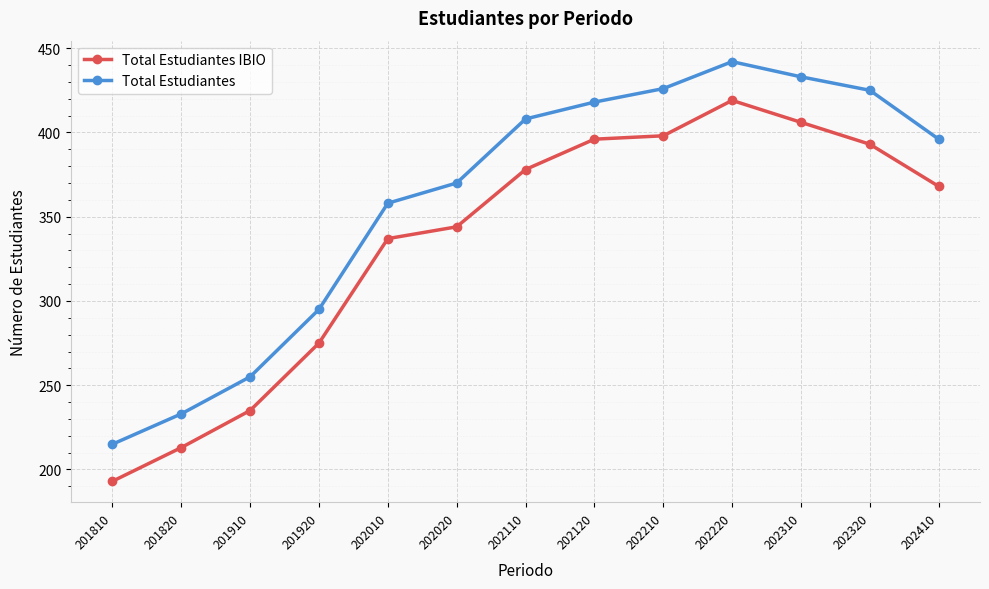

Which series has the largest range (max minus min)?

Total Estudiantes